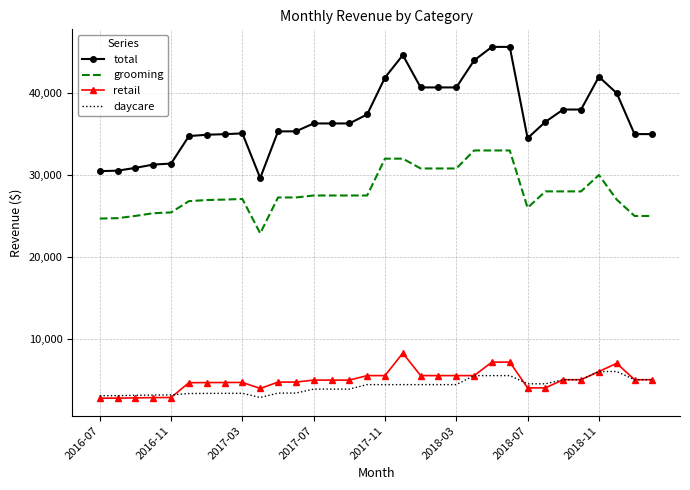

Which series has the largest total across all categories?

total